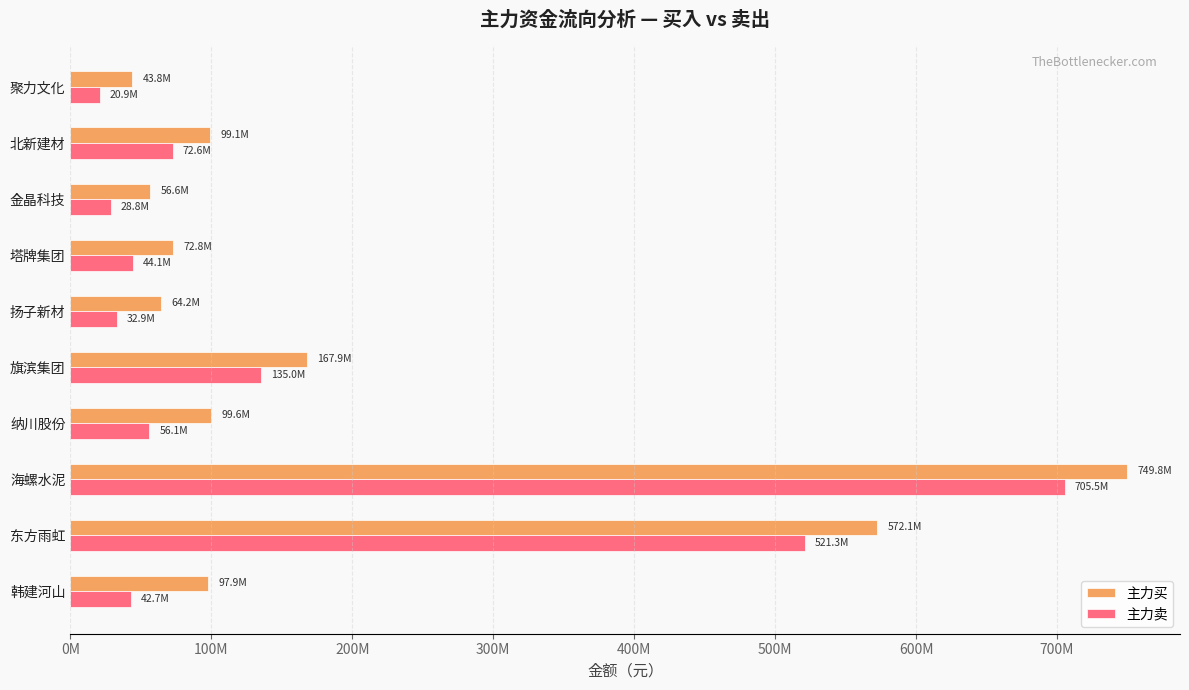

What is the value of the 主力卖 bar at the 7th from the left?

44102797